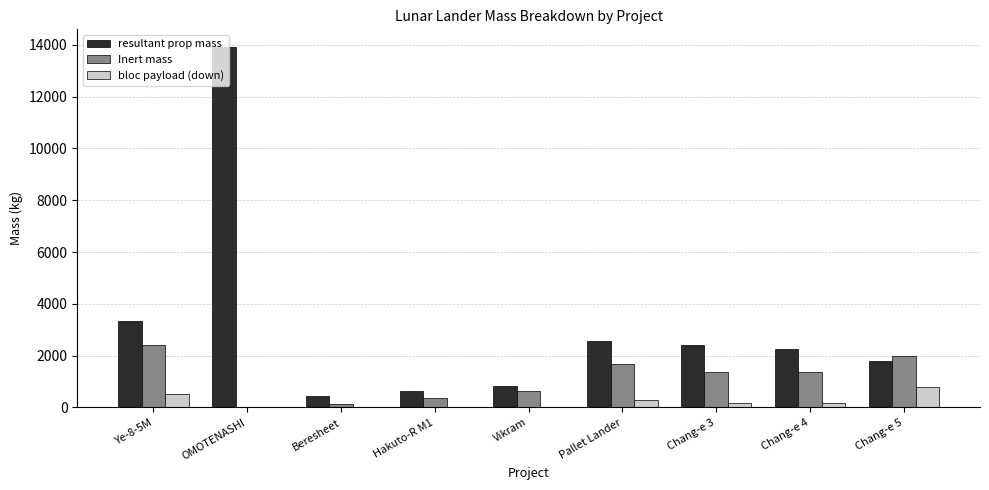

True or false: resultant prop mass has a value of 9366.3 at OMOTENASHI.

False